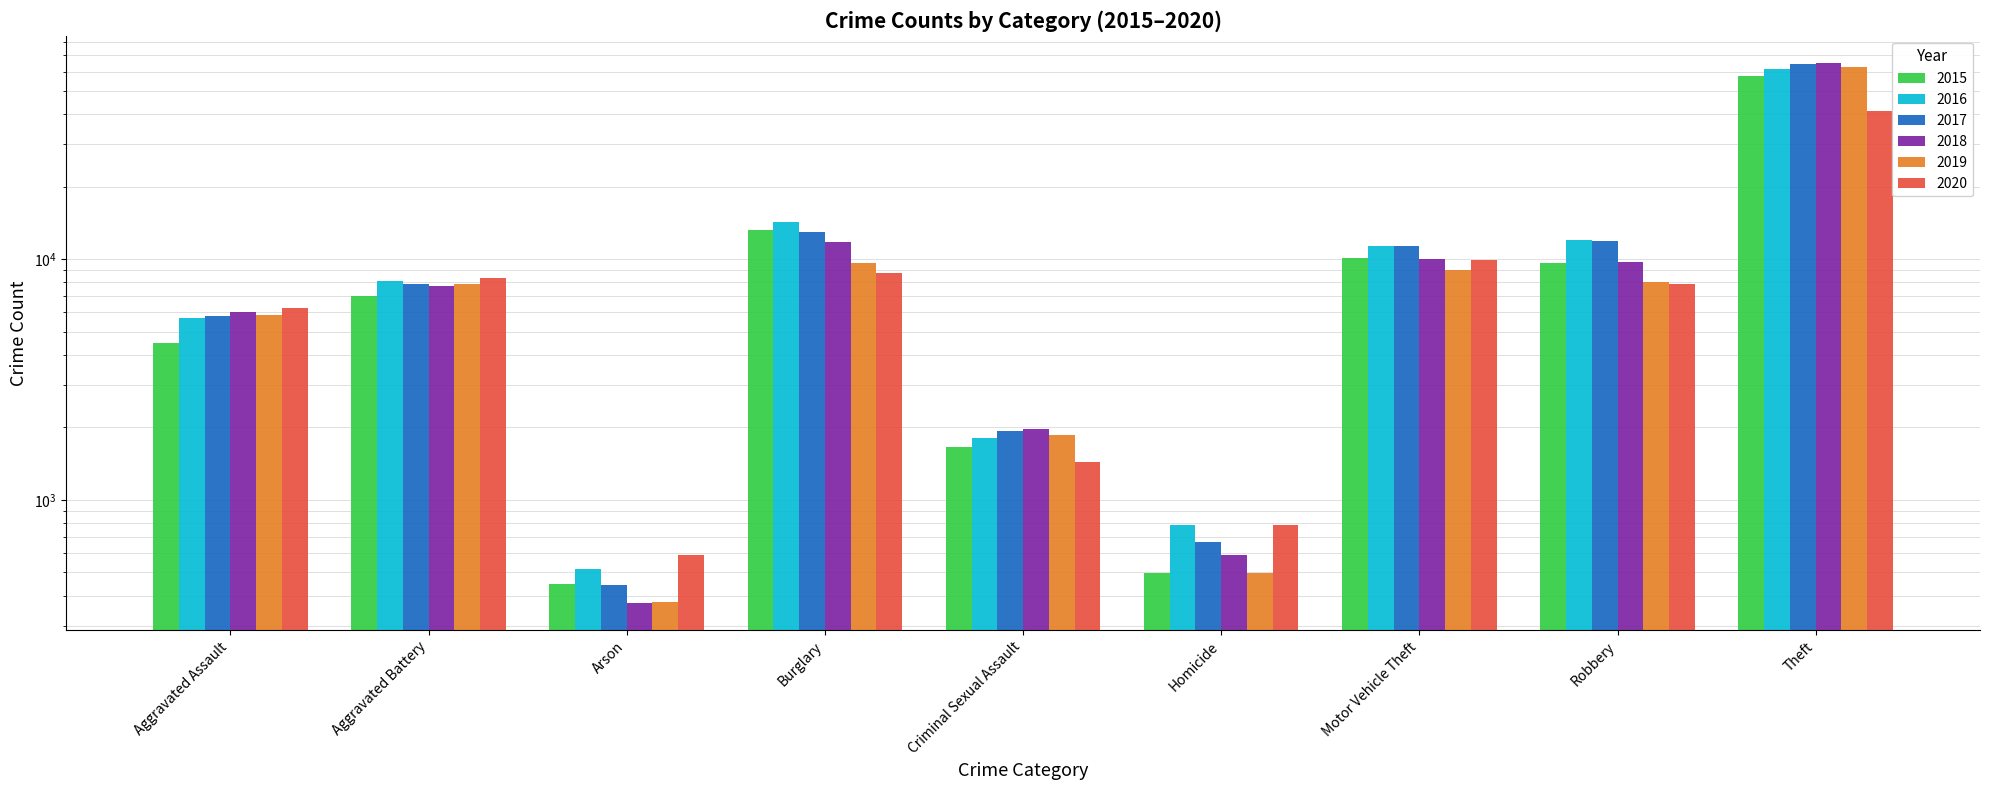

Reading left to right, what are all the values shown in this chart?

2015: 4480	7018	448	13184	1653	496	10068	9638	57347
2016: 5712	8085	515	14289	1806	786	11286	11960	61617
2017: 5793	7845	444	13001	1925	672	11380	11880	64380
2018: 6001	7735	373	11746	1963	589	9983	9679	65281
2019: 5840	7857	376	9639	1857	498	8978	7994	62475
2020: 6263	8319	589	8753	1432	785	9953	7855	41285